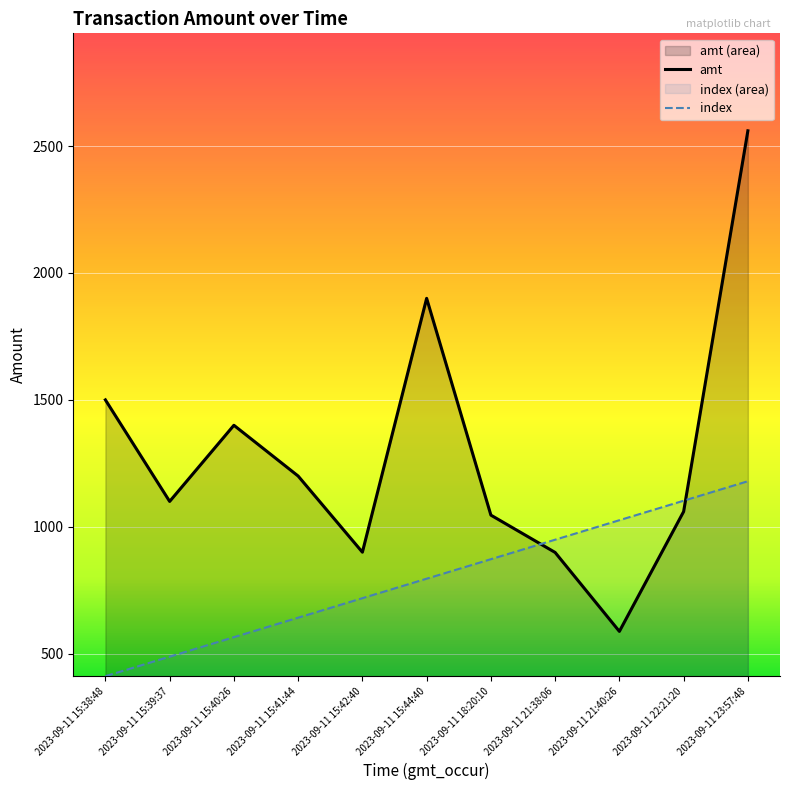

True or false: amt has a value of 1060.0 at 2023-09-11 22:21:20.

True